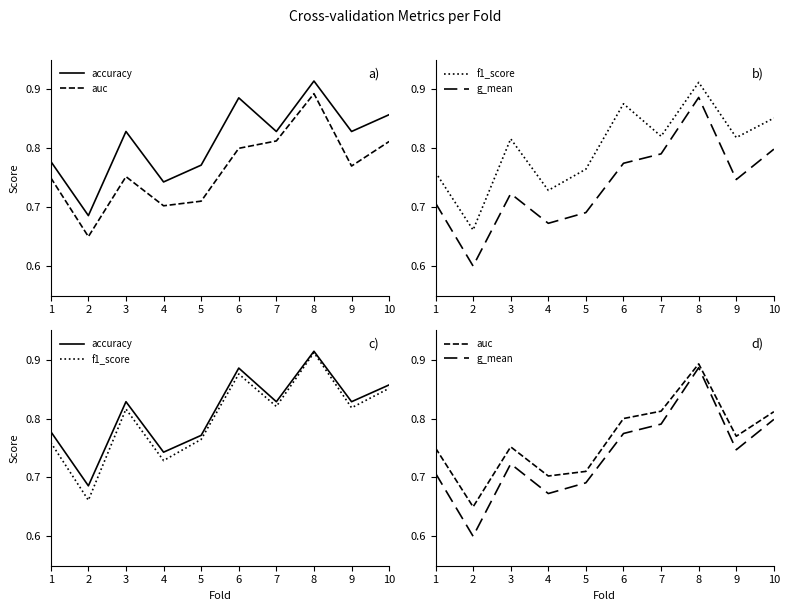

List the series in order of their peak value, lowest first.

g_mean, auc, f1_score, accuracy